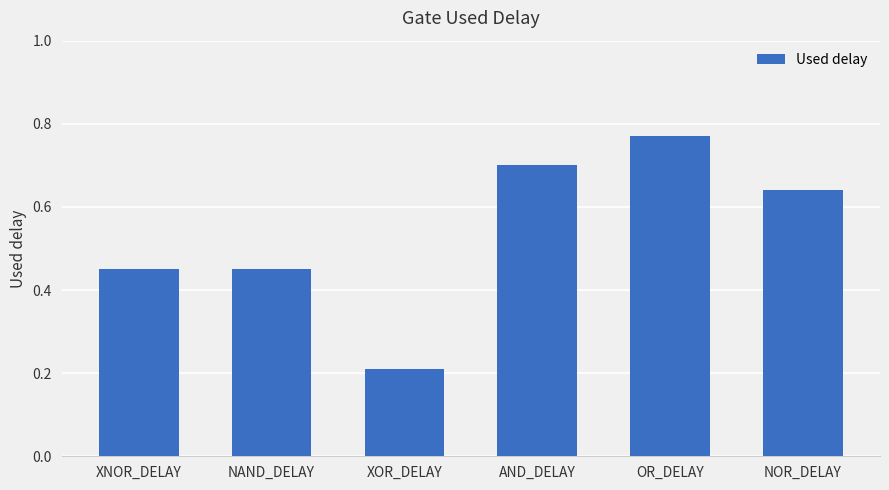

What is the value of the 3rd bar from the left?

0.2